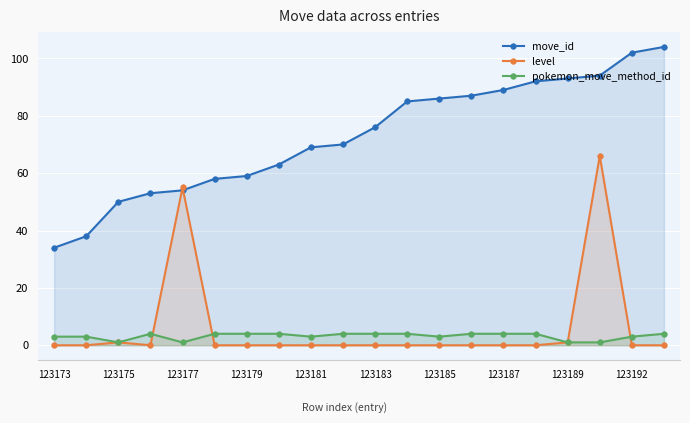

What is the maximum value for level?

66